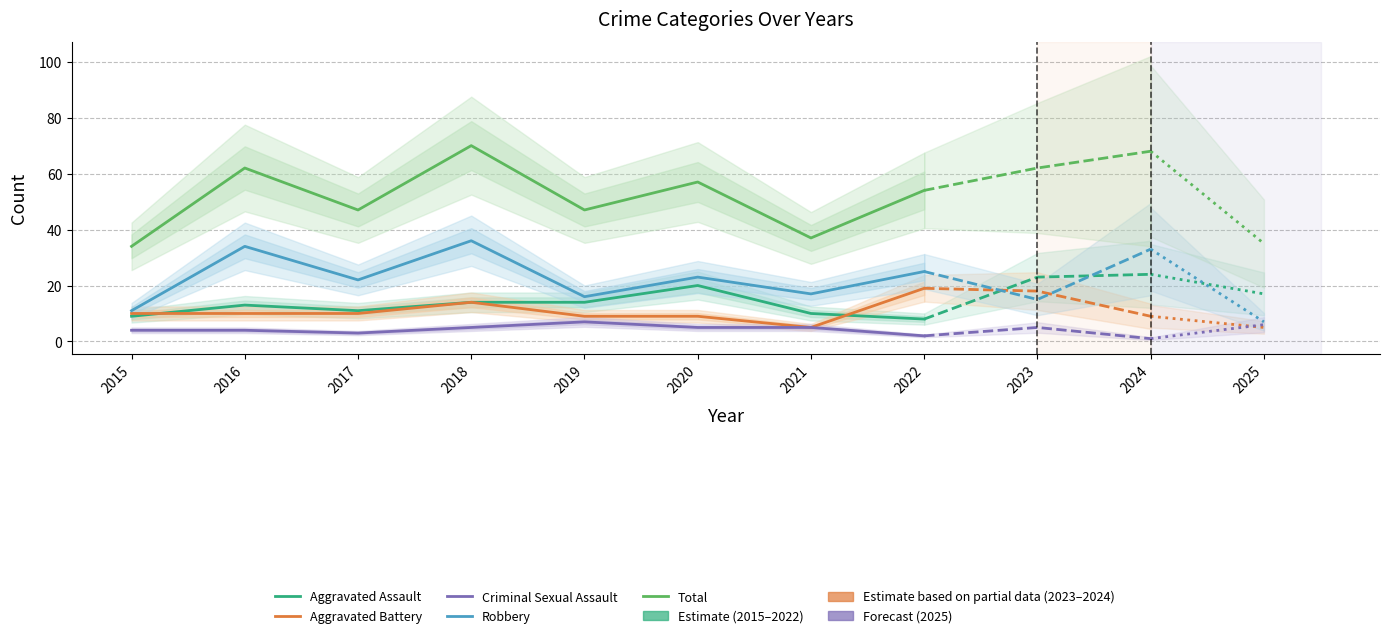

Which has a higher value, 2021 or 2022?

2021